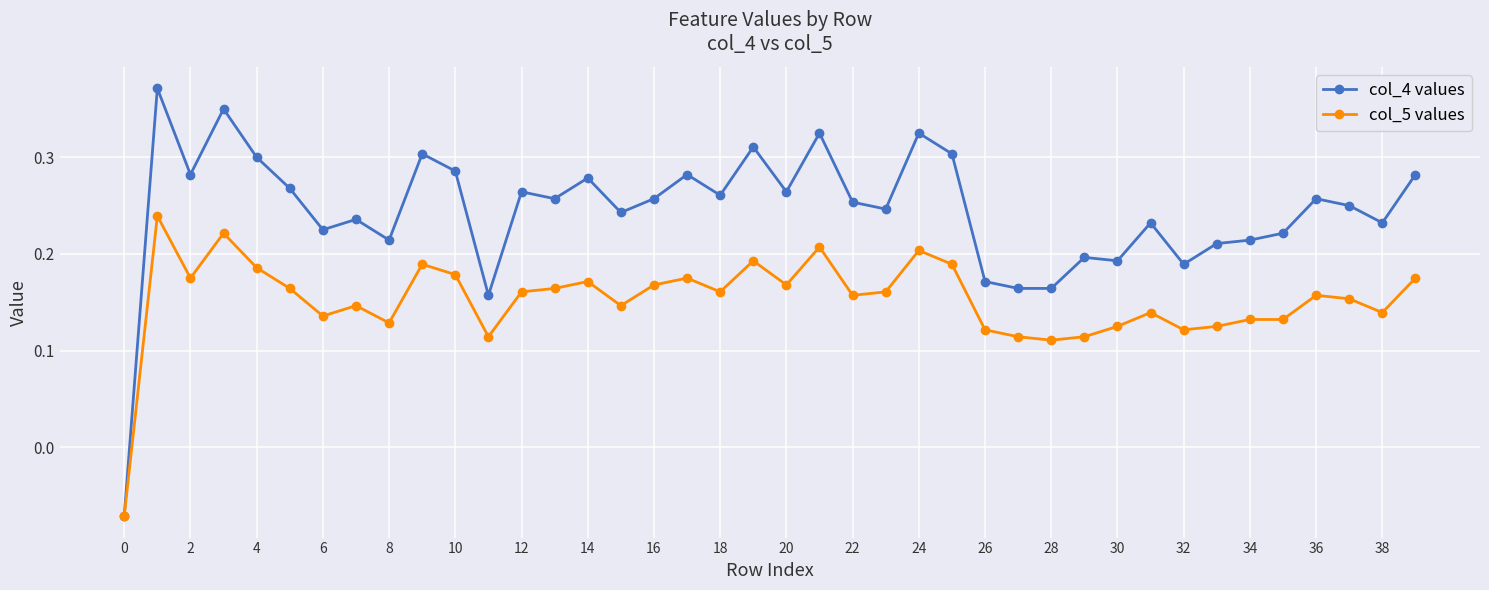

Which series has the largest total across all categories?

col_4 values